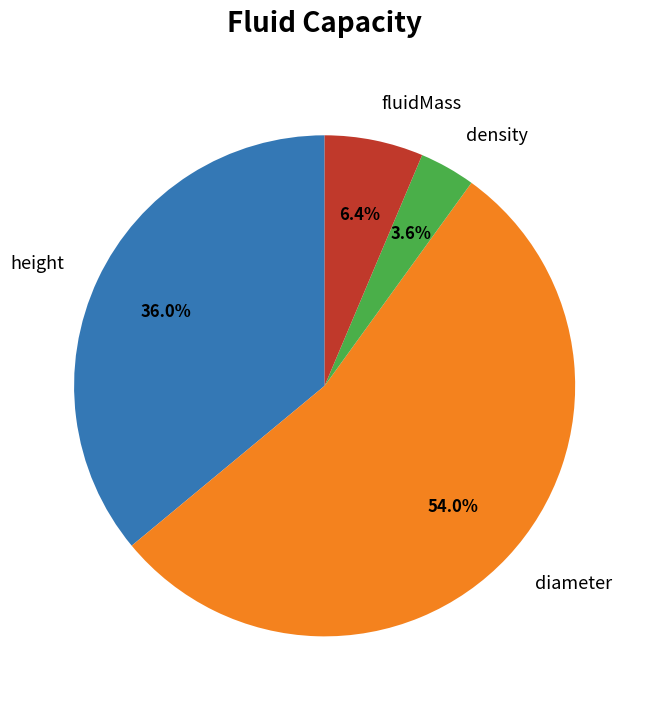

To the nearest percent, what is the average slice percentage?

25%